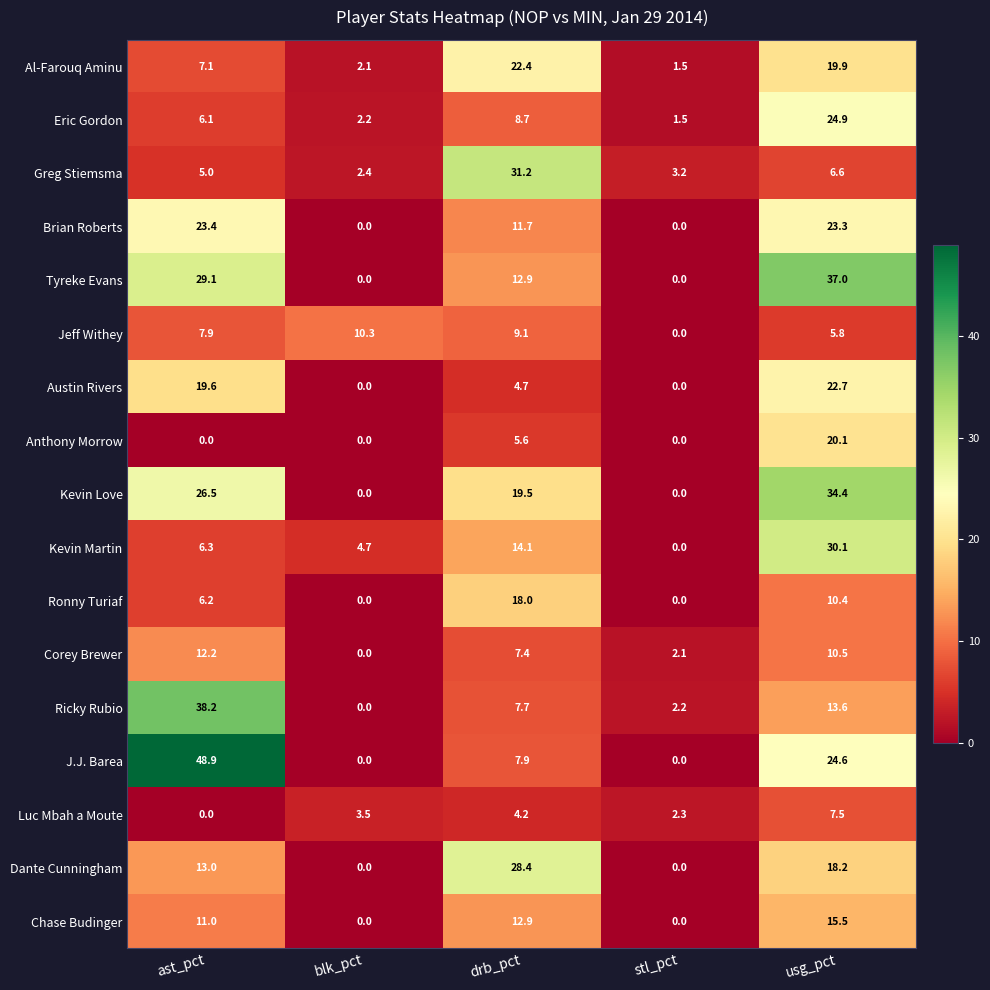

At which label does Luc Mbah a Moute first exceed 3?

blk_pct